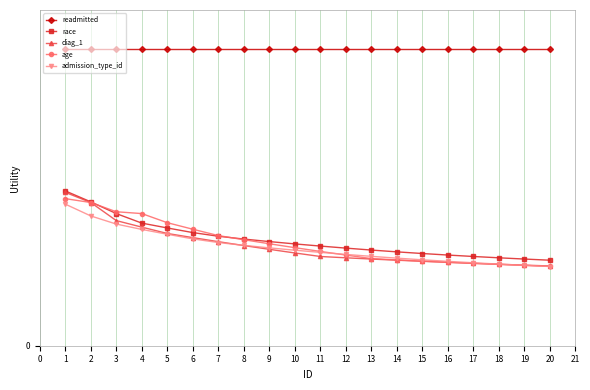

How many age values are between 0 and 1?

20